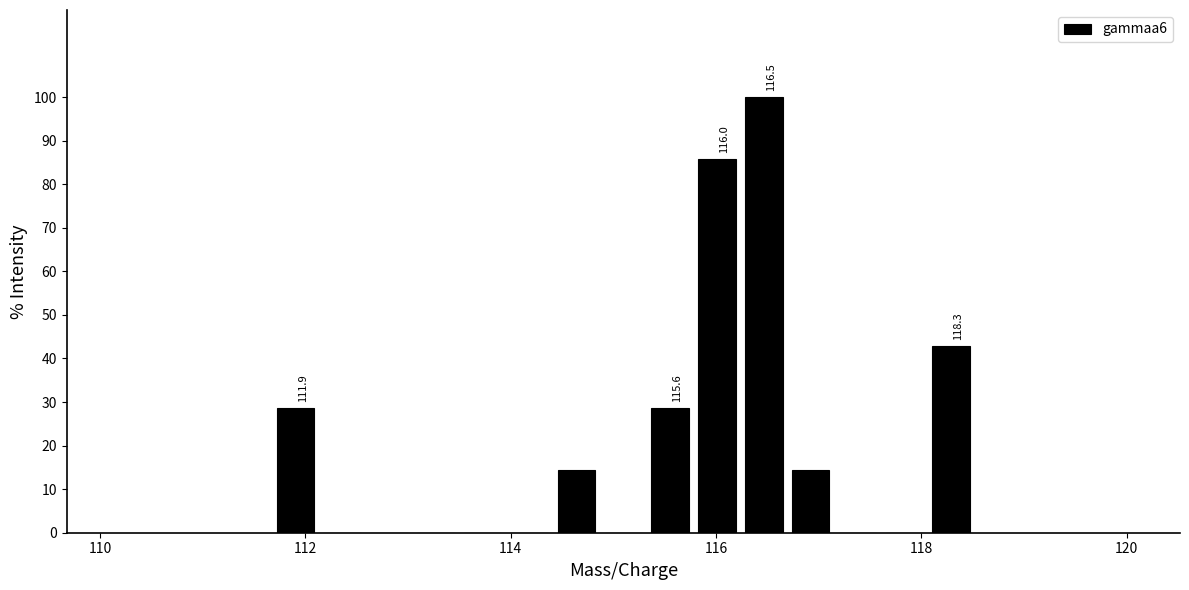

Read against the x-axis, roughly where is the centre of the tallest bar?

116.4